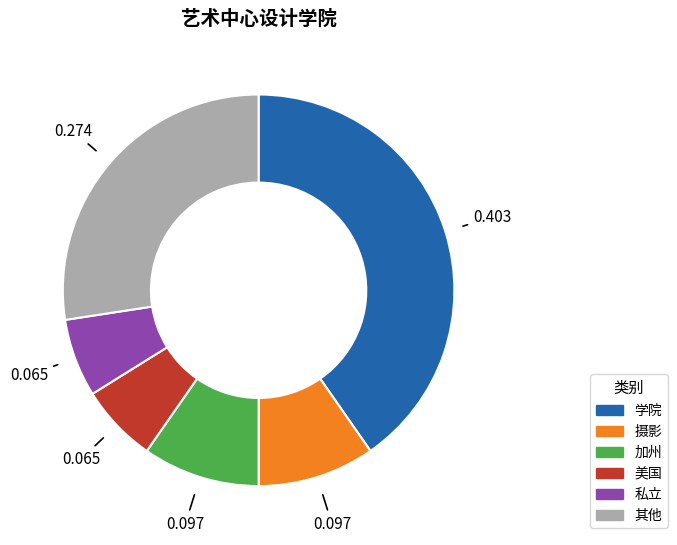

Which category has the biggest portion of the pie?

学院